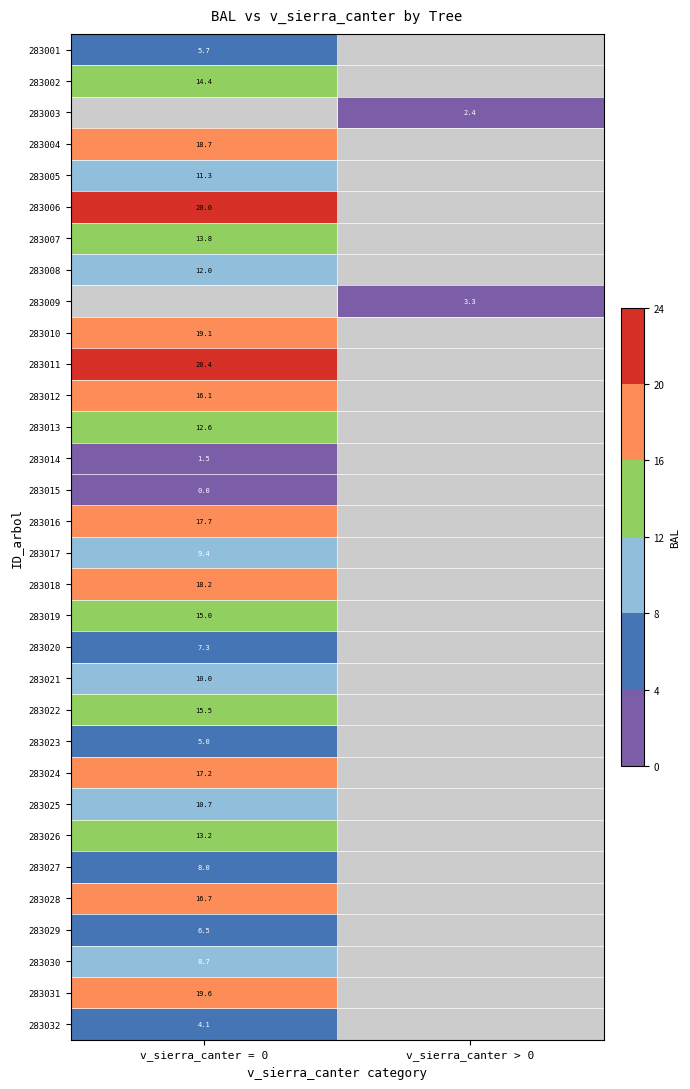

True or false: 283017 has a value of 6.3 at v_sierra_canter = 0.

False